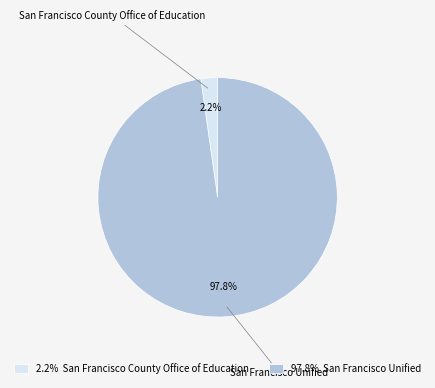

Rank the categories by value from highest to lowest.

San Francisco Unified, San Francisco County Office of Education